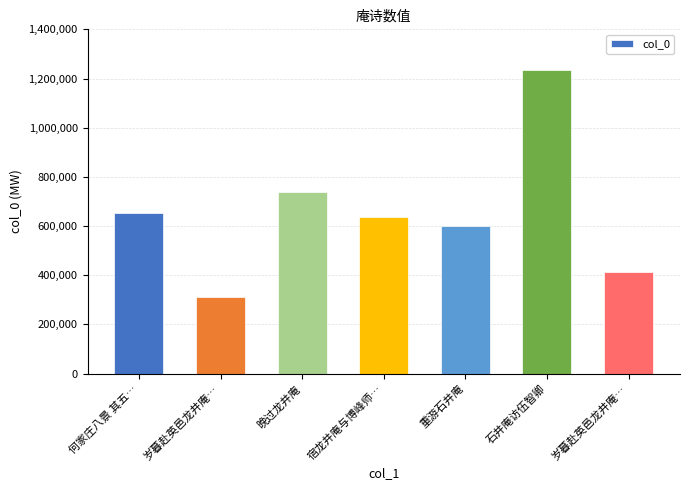

What is the change in value from 岁暮赴英邑龙井庵… to 石井庵访伍智卿?

+922066